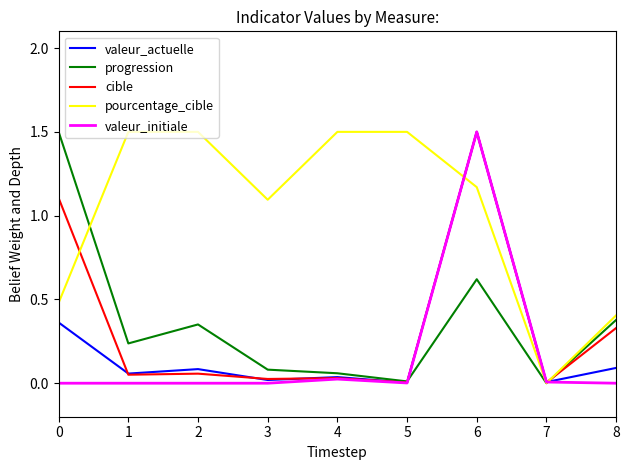

True or false: progression has a value of 0.8 at 7.

False